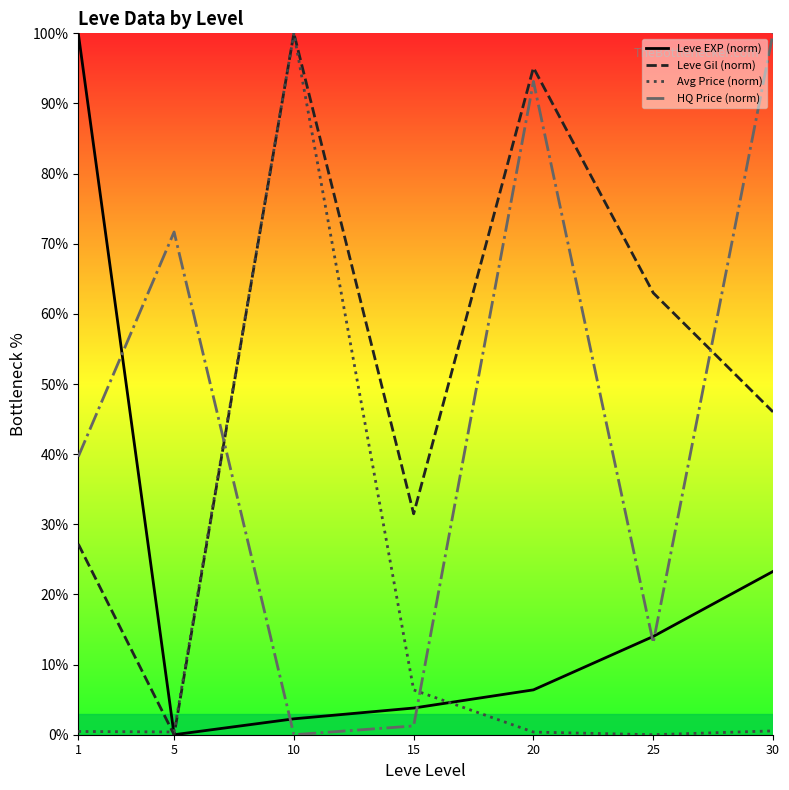

How many interior local peaks does the Avg Price (norm) series have?

1